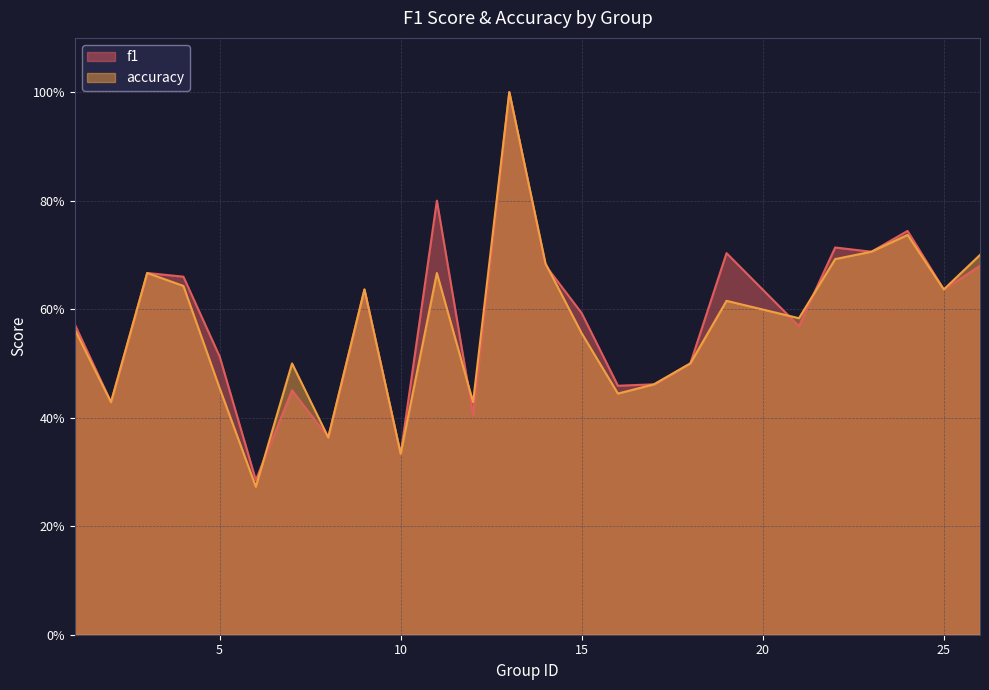

How many lines are shown in the chart?

2